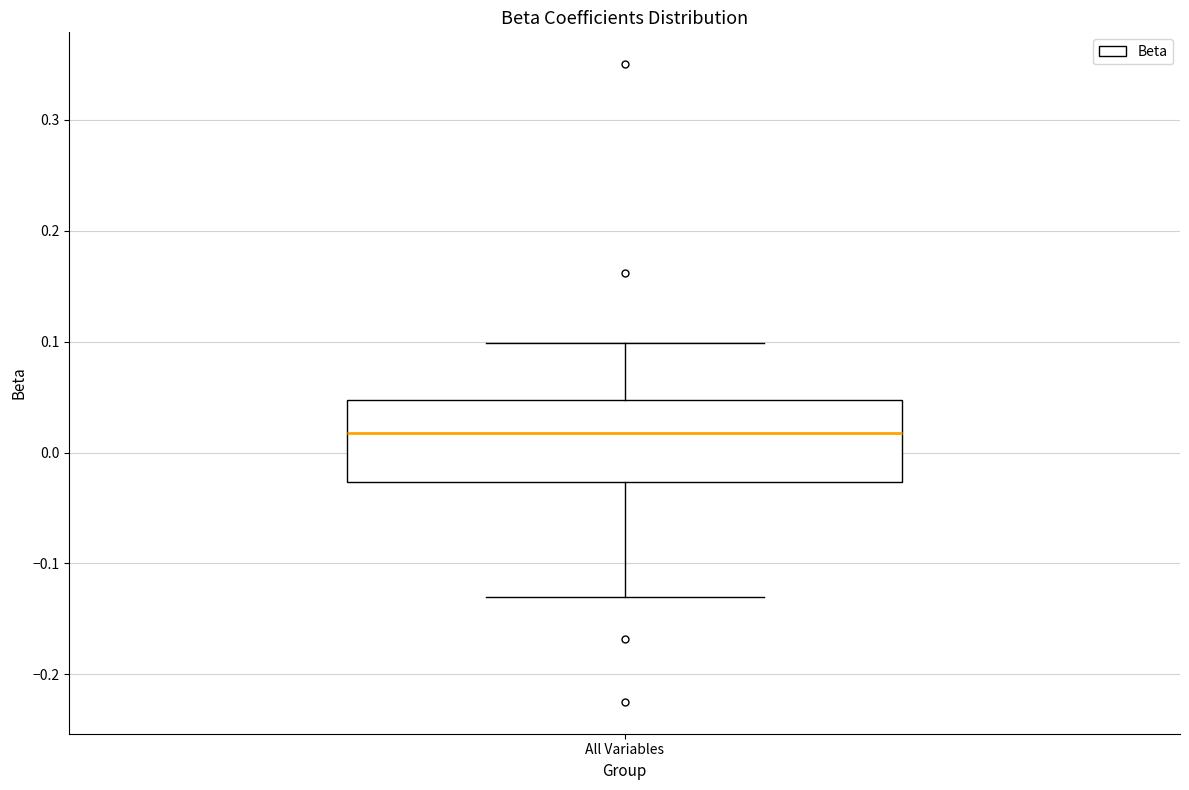

Read this box plot against the y-axis: the position of the median line, the range covered by the box, and the ends of both whiskers. The values are not printed on the chart, so give them approximately, as read against the axis.

median 0.02, box -0.03 to 0.05, whiskers -0.13 to 0.10